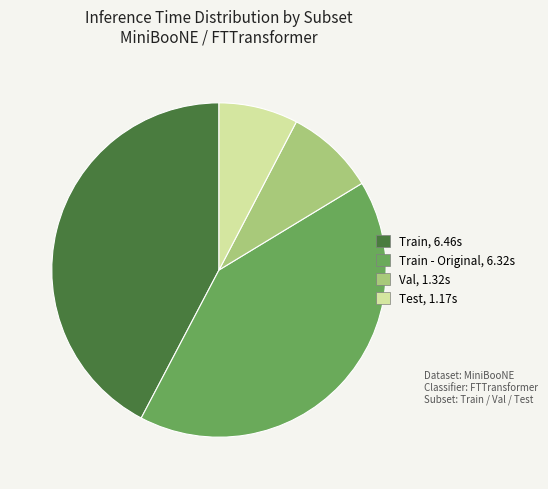

Is there a majority slice in this chart?

No